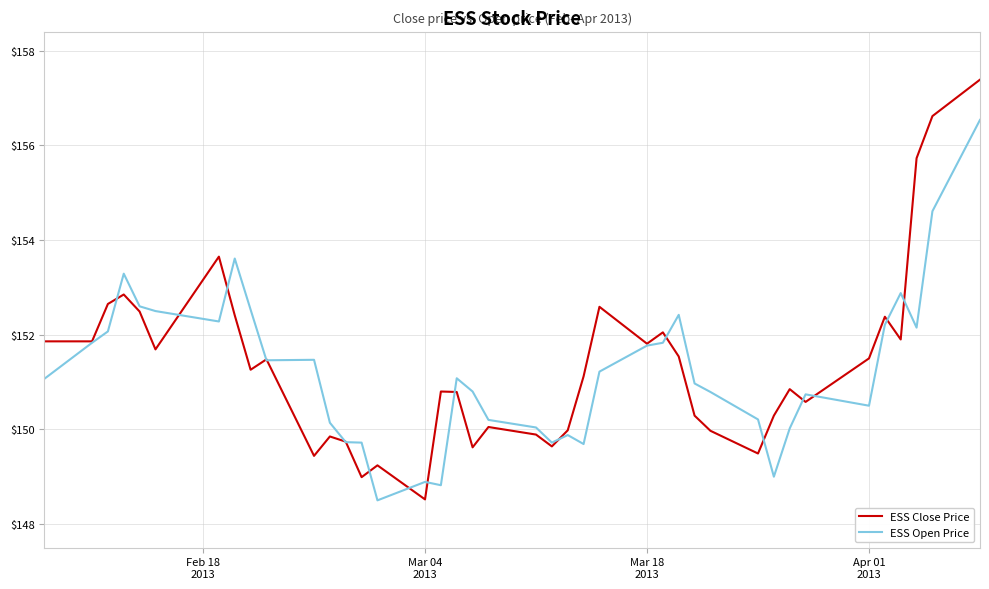

What is the maximum value shown in the chart?

157.4